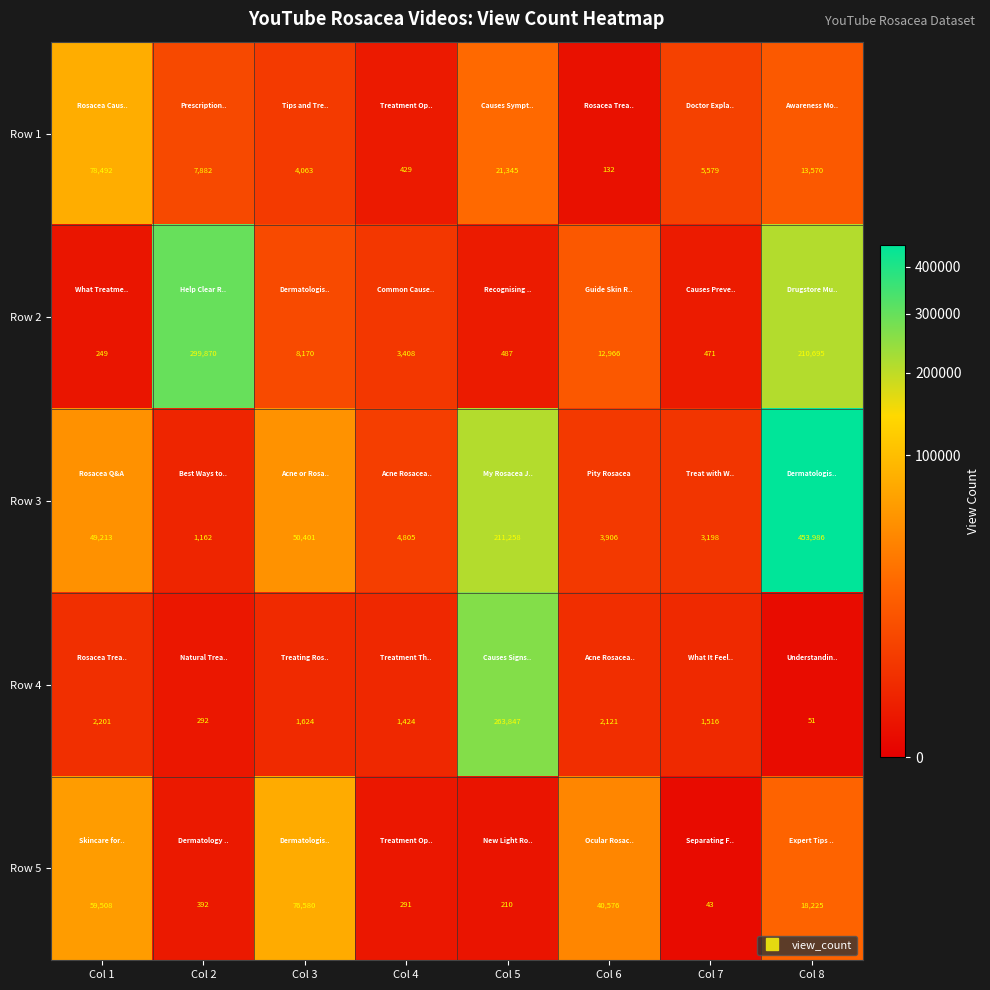

Which label corresponds to the largest value in the chart?

Col 8